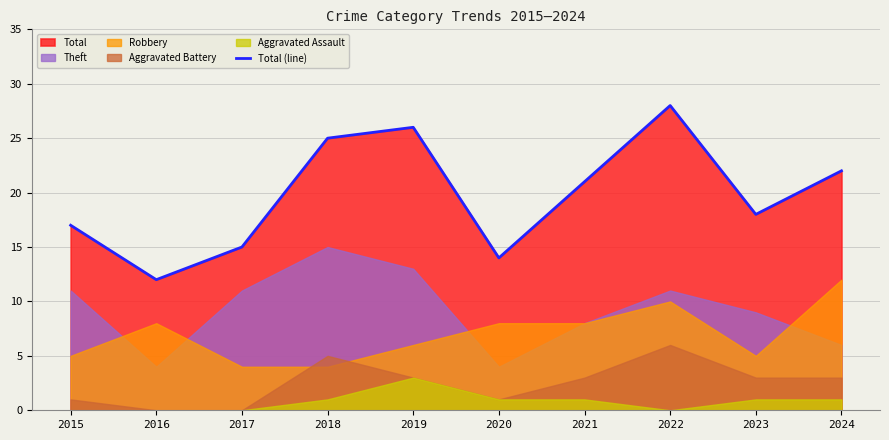

Reading left to right, list all the values displayed in this chart.

2015=17	2016=12	2017=15	2018=25	2019=26	2020=14	2021=21	2022=28	2023=18	2024=22